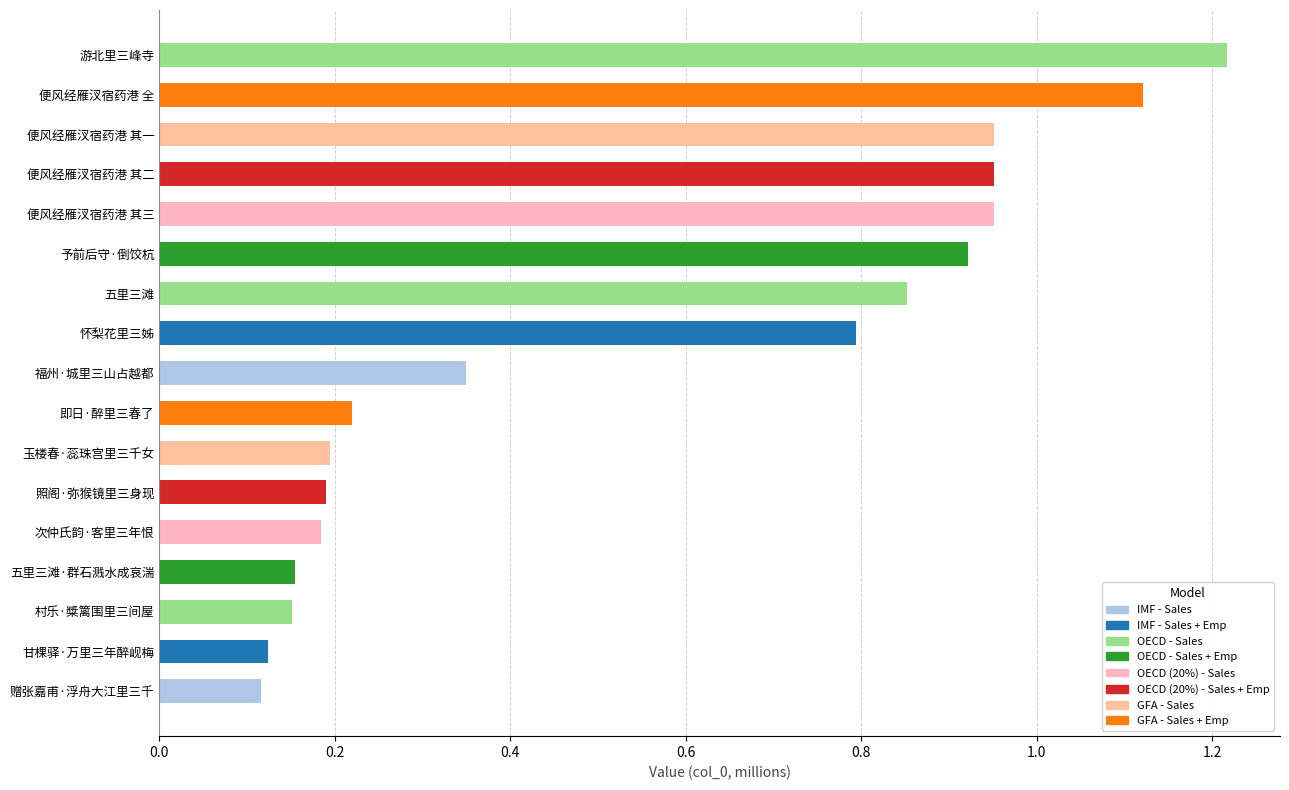

Which label corresponds to the largest value in the chart?

游北里三峰寺